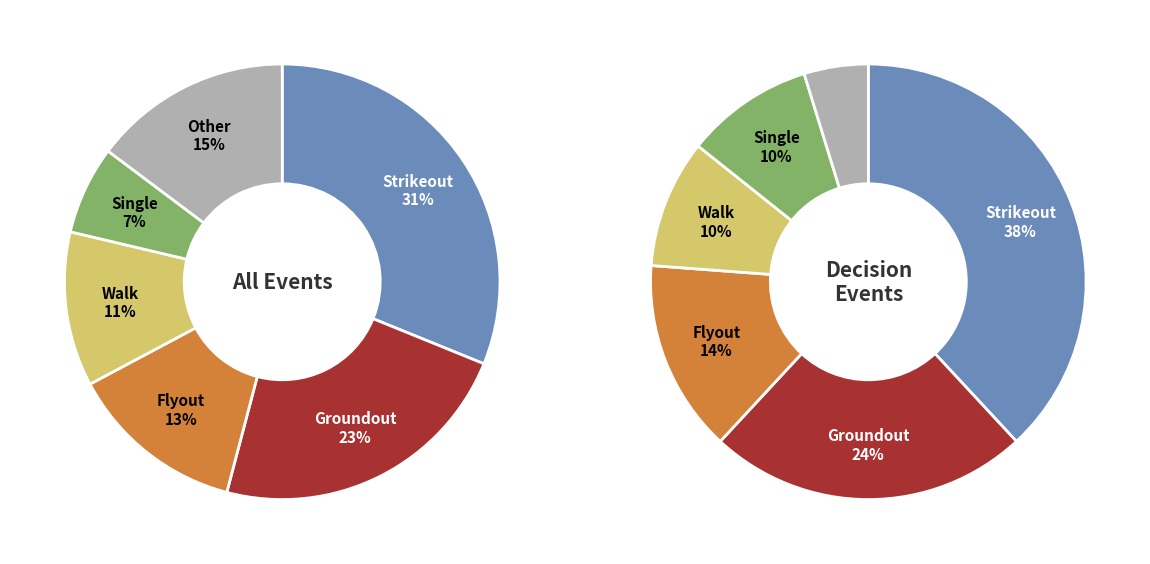

Is there any slice that represents more than half of the pie?

No